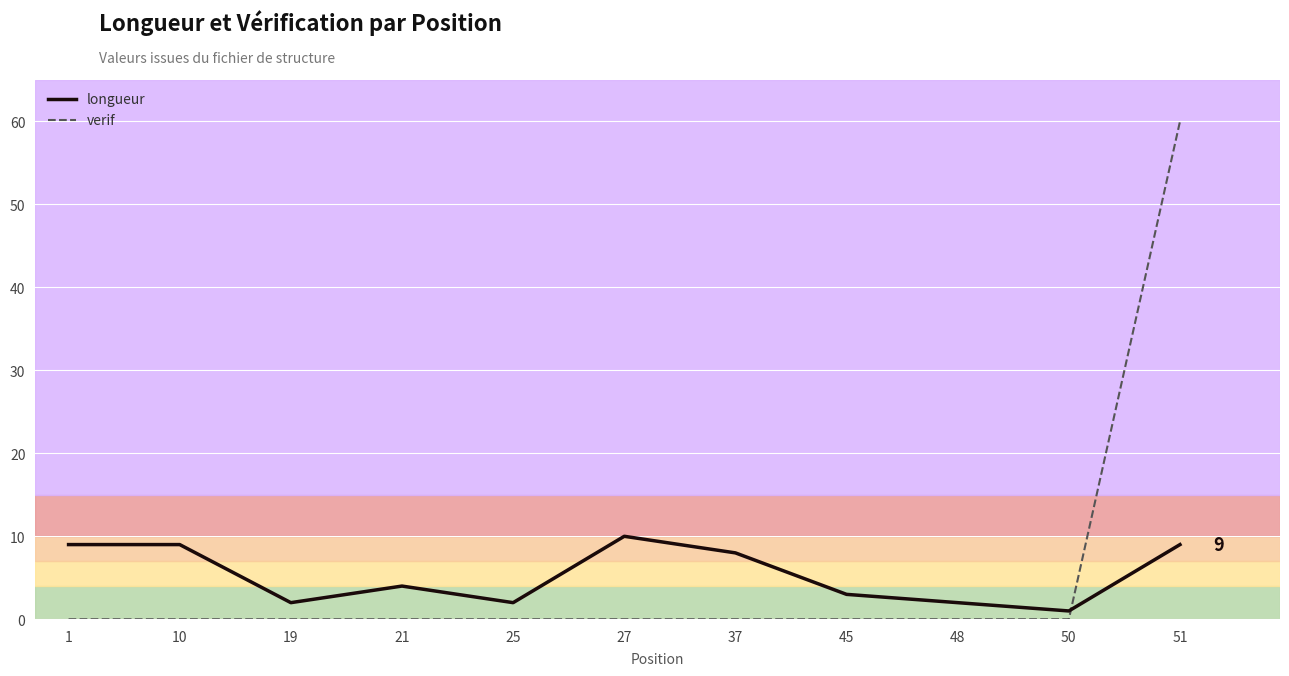

What is the maximum value for longueur?

10